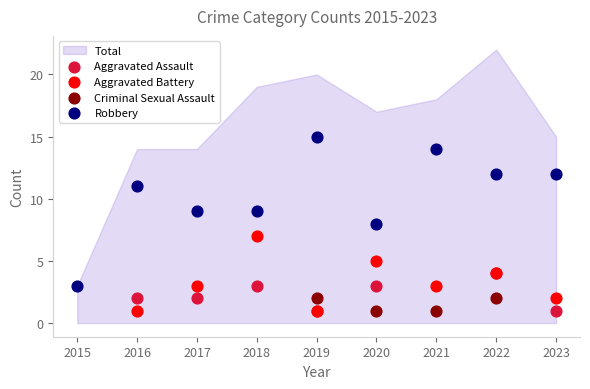

Which series contains the highest Y value?

Robbery